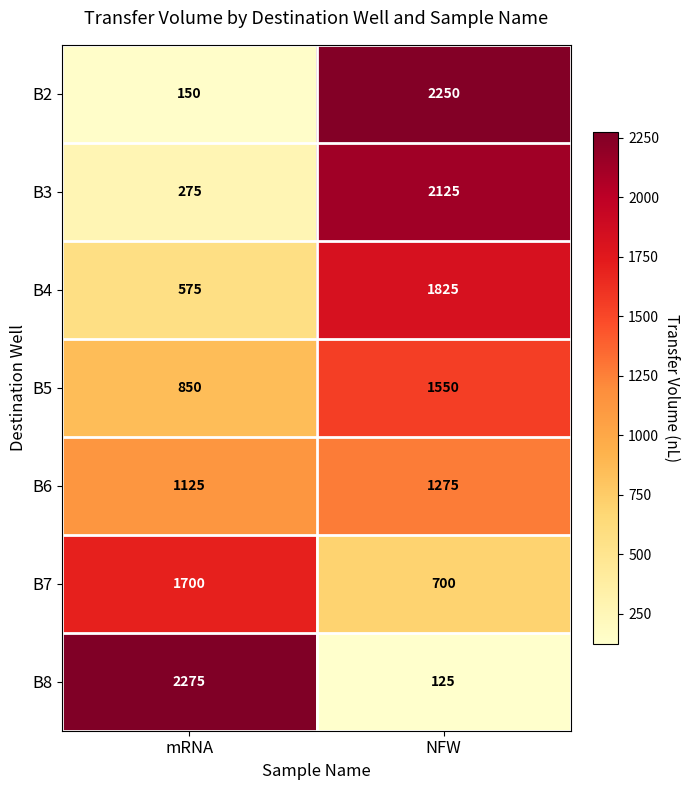

Read the B4 value at NFW.

1825